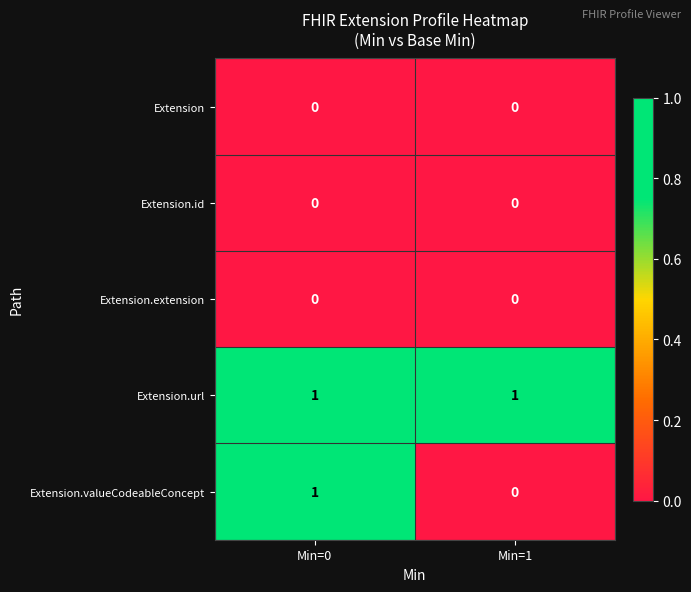

Reading left to right, transcribe all the data shown in this chart.

Extension: Min=0=0	Min=1=0
Extension.id: Min=0=0	Min=1=0
Extension.extension: Min=0=0	Min=1=0
Extension.url: Min=0=1	Min=1=1
Extension.valueCodeableConcept: Min=0=1	Min=1=0